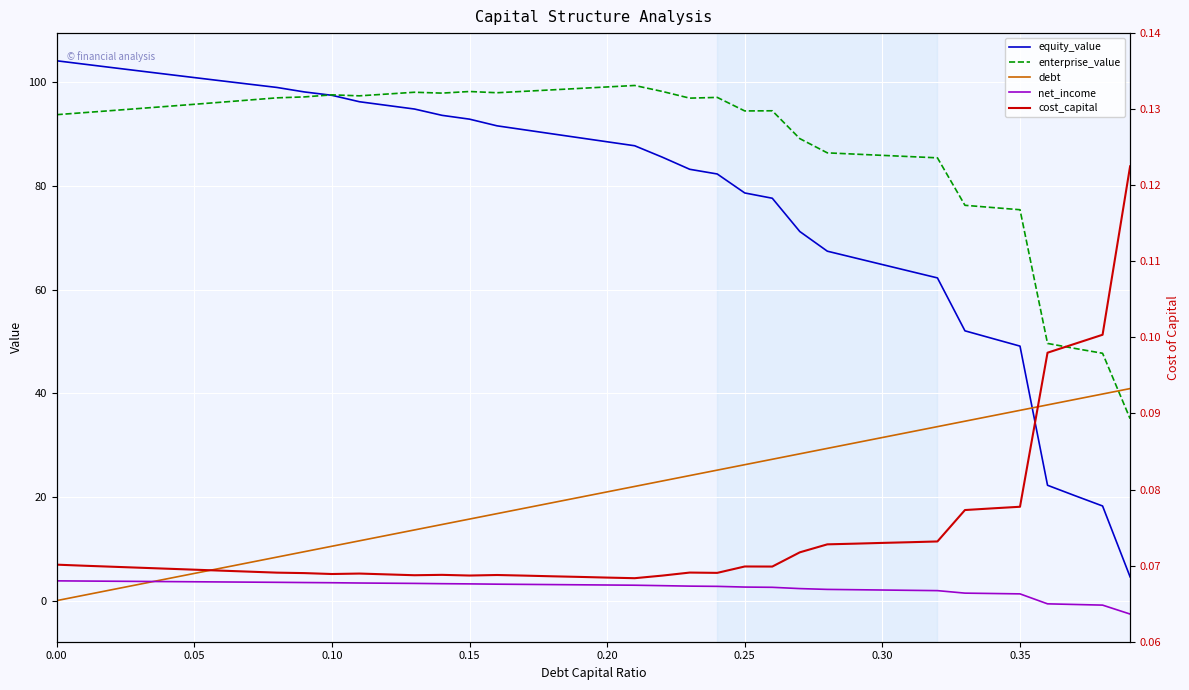

How many values in the enterprise_value series exceed 95?

21